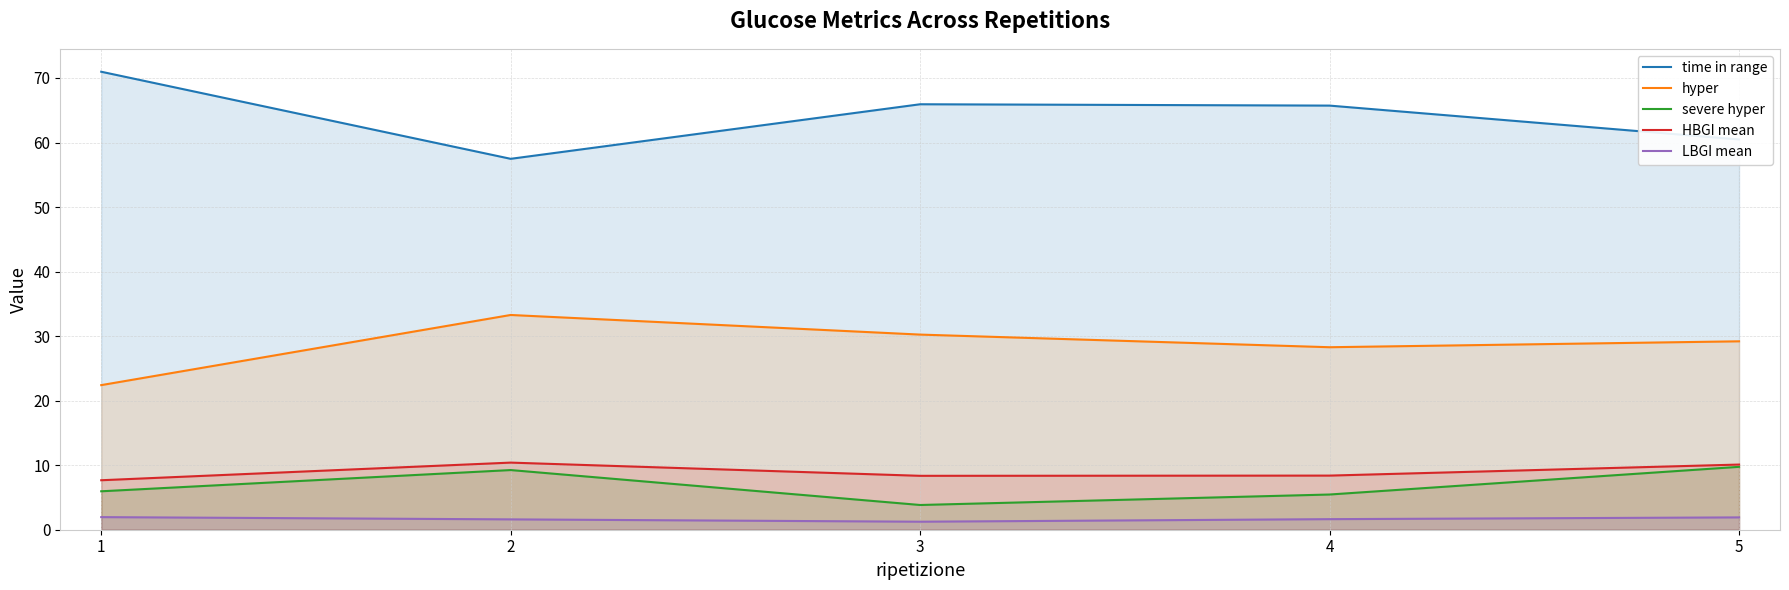

True or false: HBGI mean and severe hyper cross at least once.

False